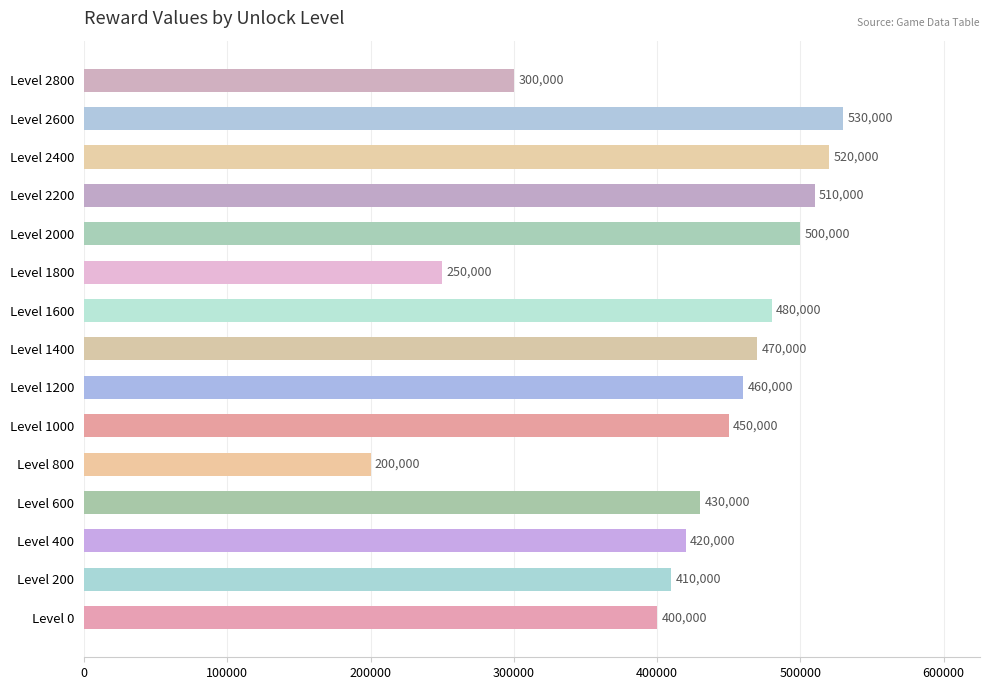

What is the approximate value at Level 400?

420000